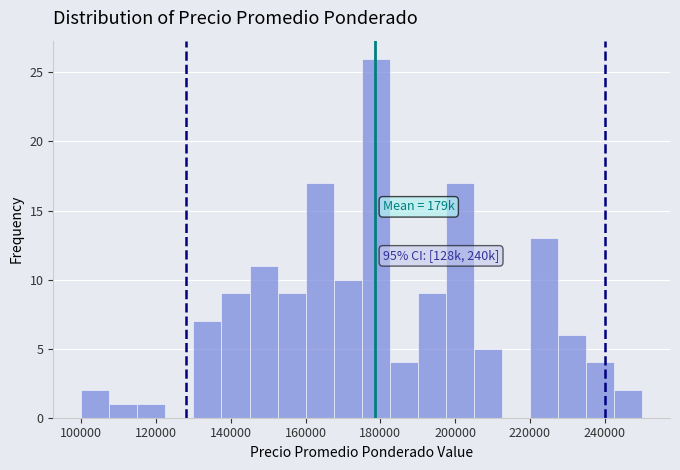

Around what value on the x-axis is the tallest bar? Give the approximate position of its centre, as read against the axis.

178000